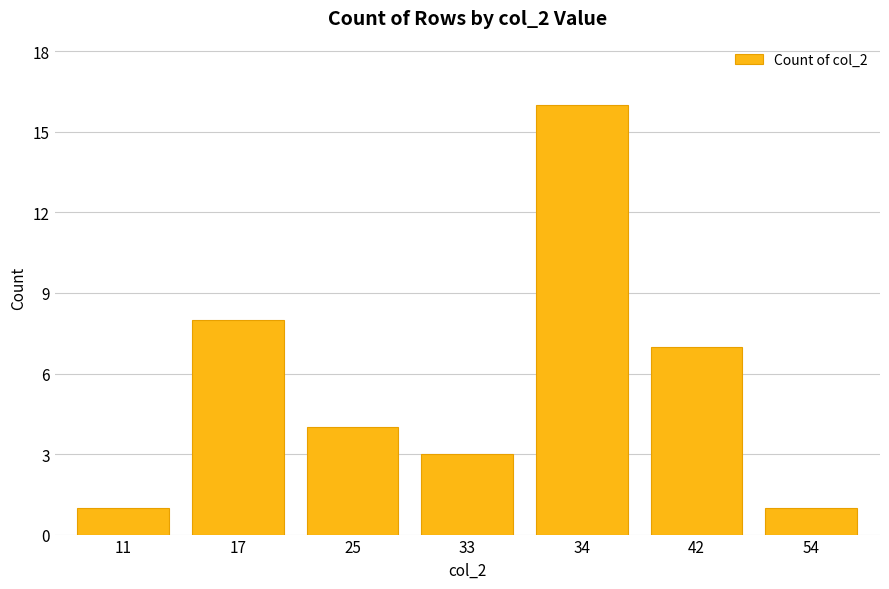

What value does the data have at 34, to the nearest 5?

15